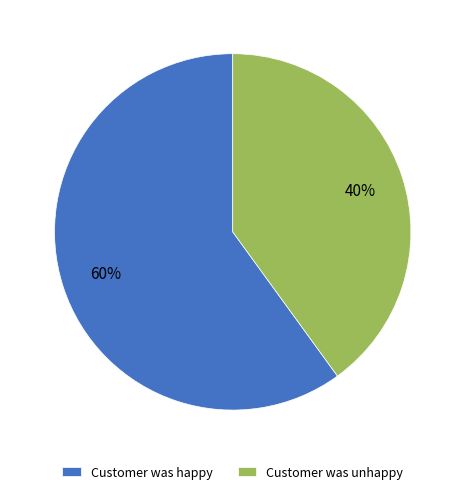

Which slice is the smallest?

Customer was unhappy